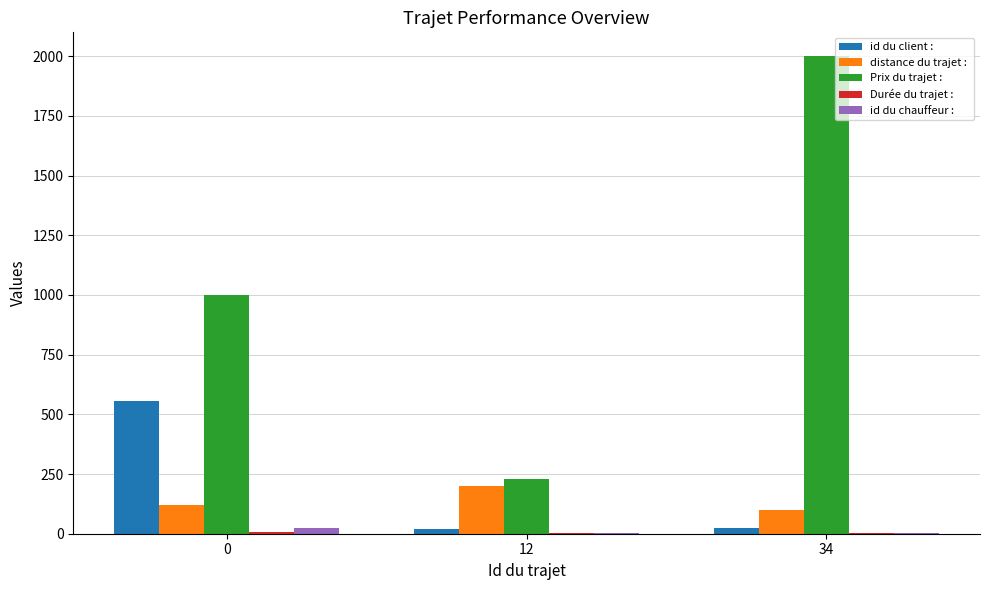

At which category is the sum across all series the highest?

34